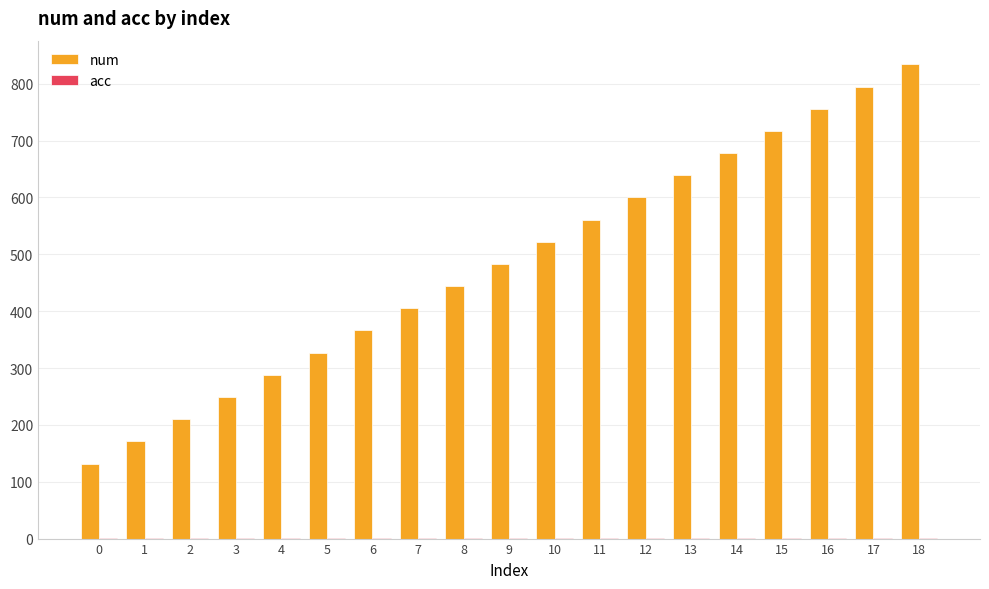

At which category is the sum across all series the highest?

18